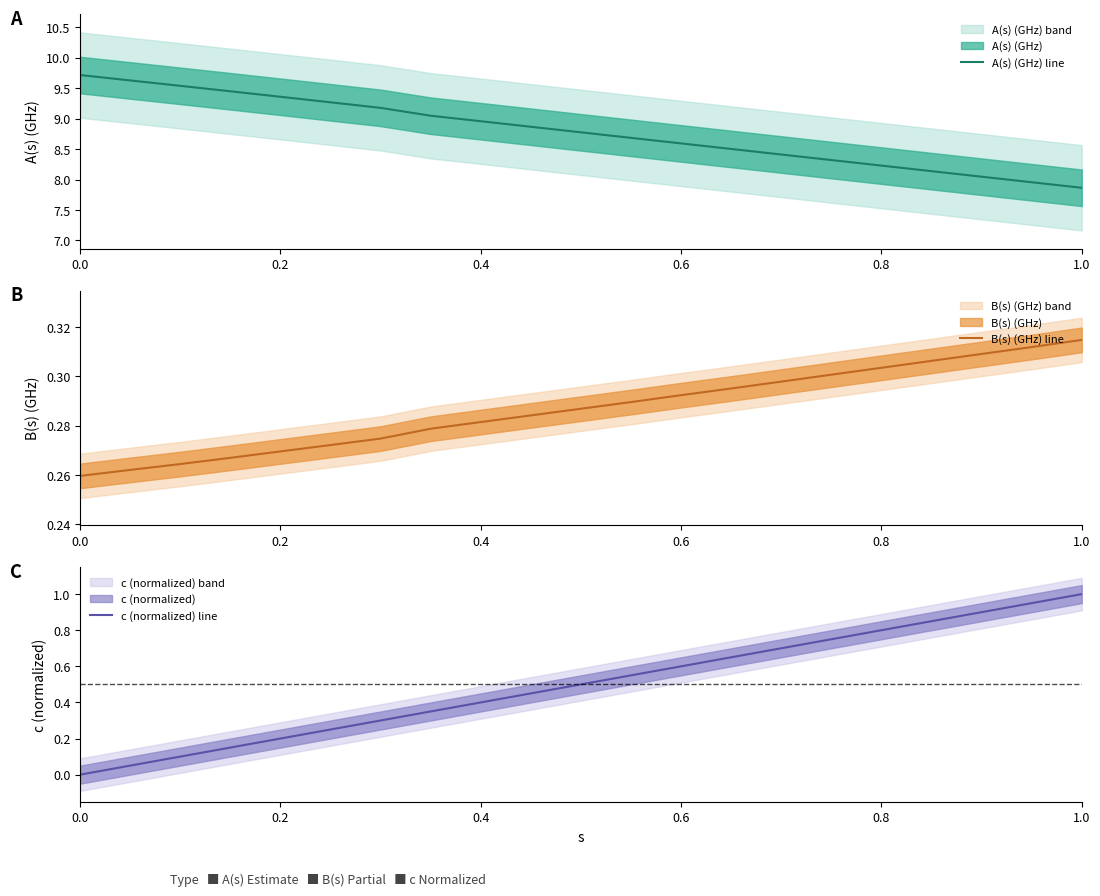

At 0.2, list the series in order from smallest to largest.

c (normalized) line, B(s) (GHz) line, A(s) (GHz) line